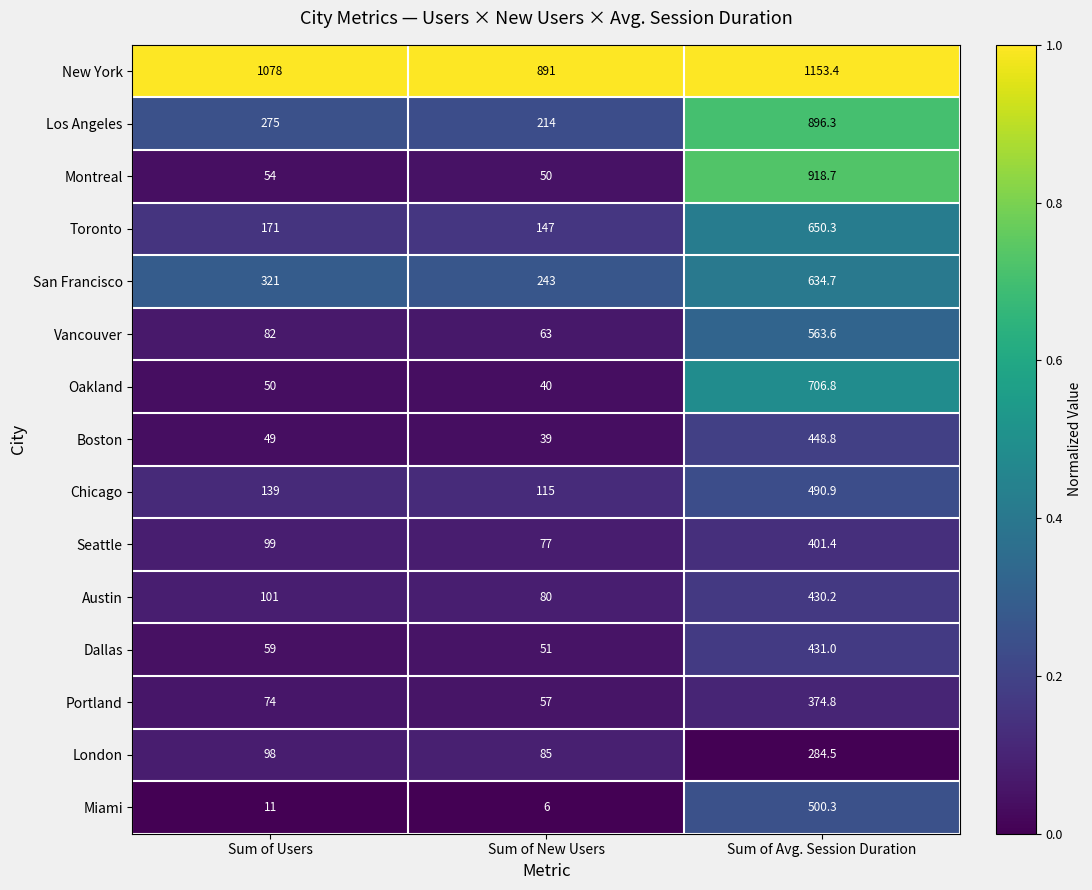

What is the total value across all series at Sum of Avg. Session Duration?

8885.7